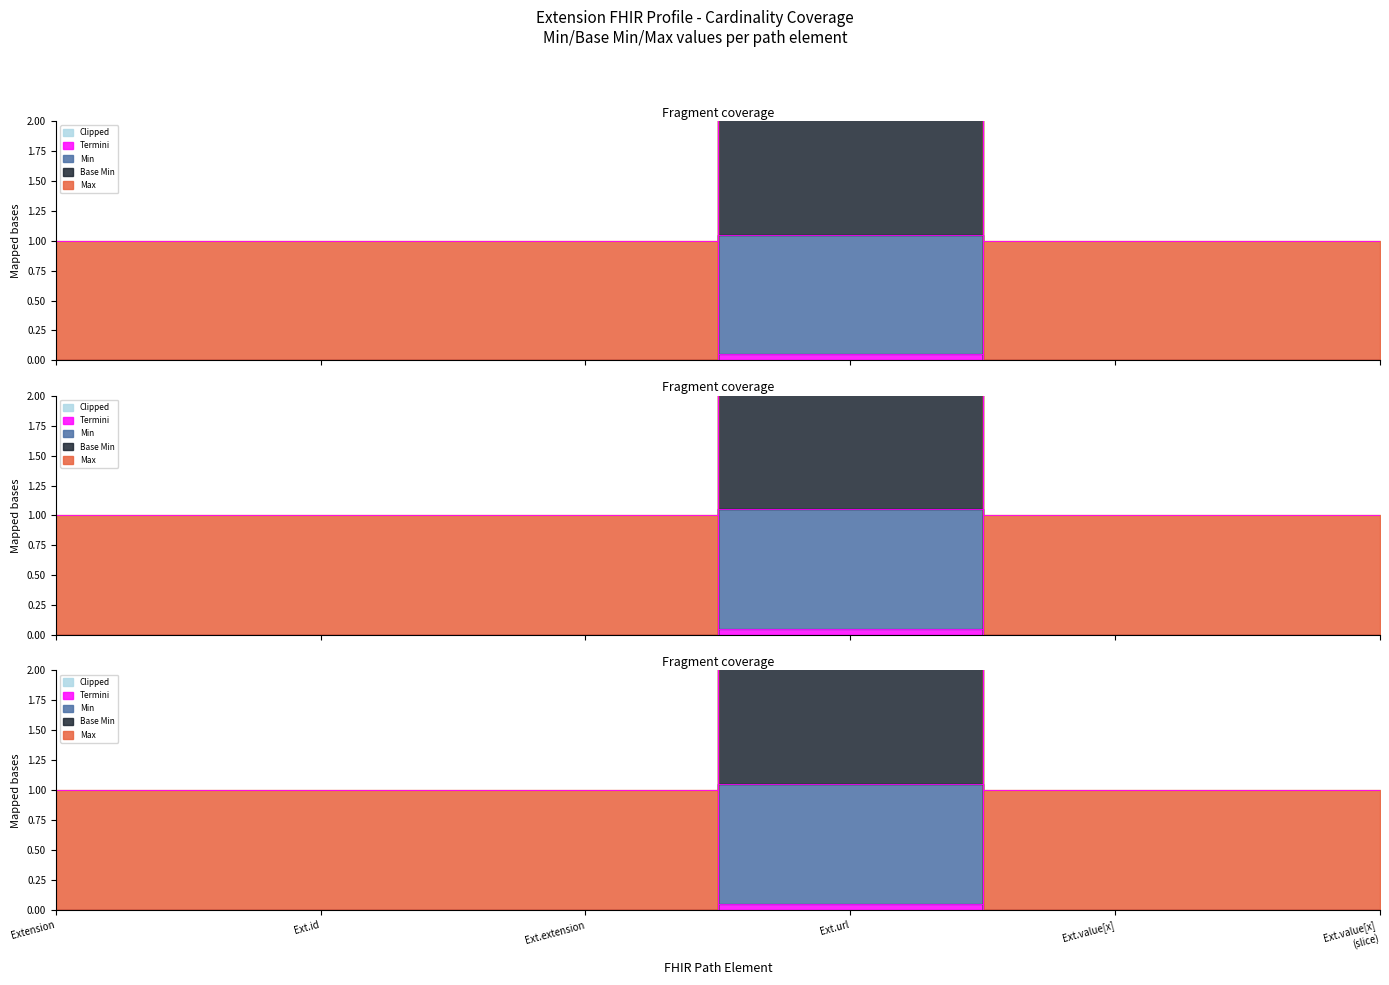

True or false: Min has a value of 0.0 at Extension.

True